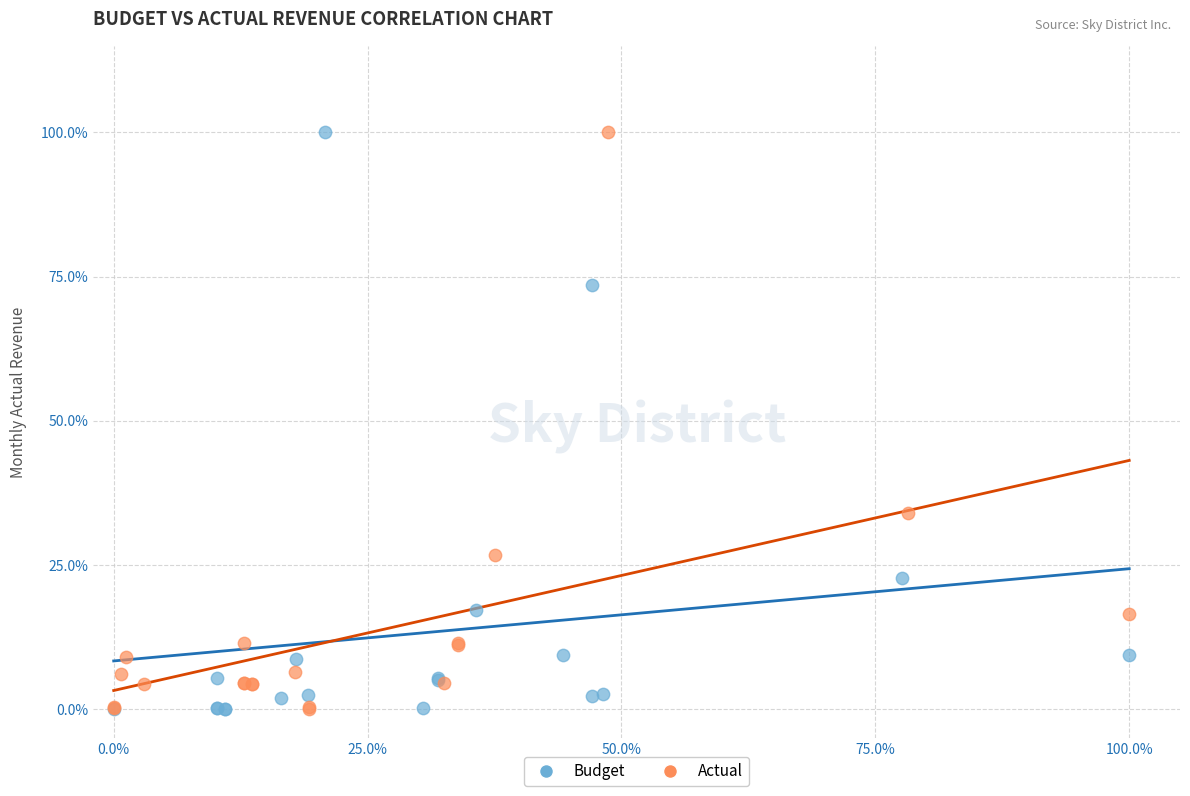

What are all the series names shown in the legend?

Budget, Actual